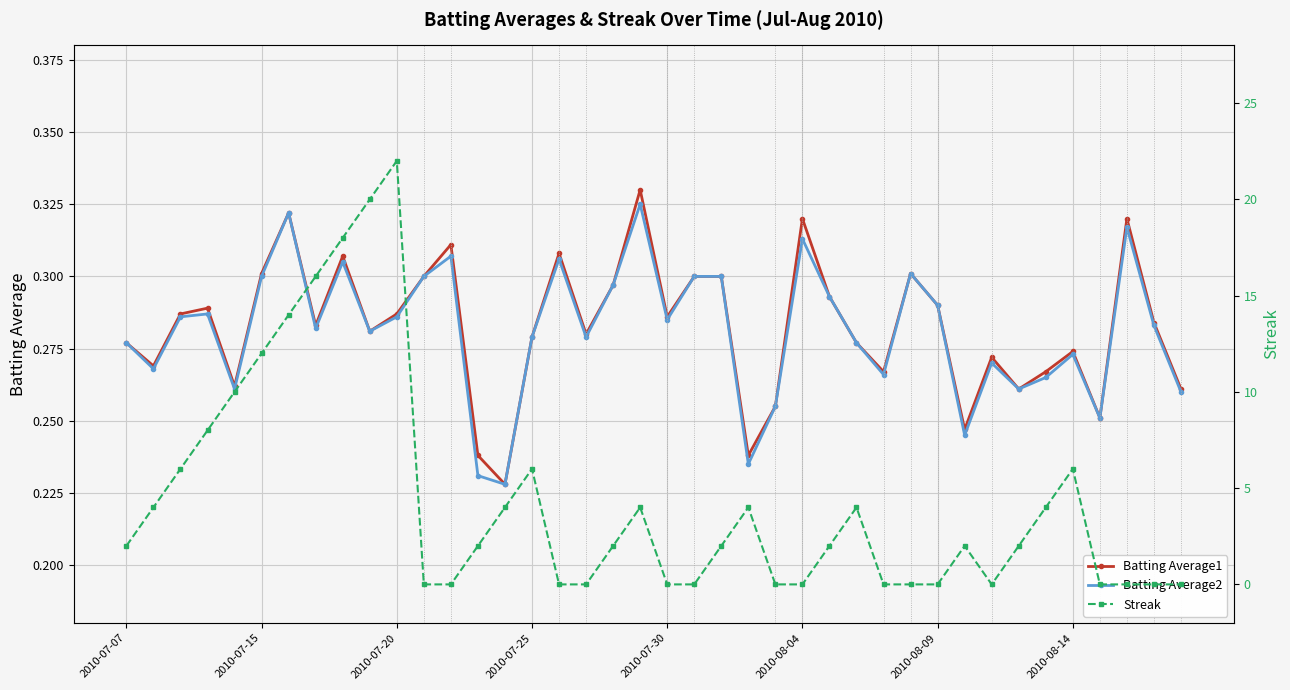

True or false: Batting Average1 has more than 1 points higher than both neighbors.

True